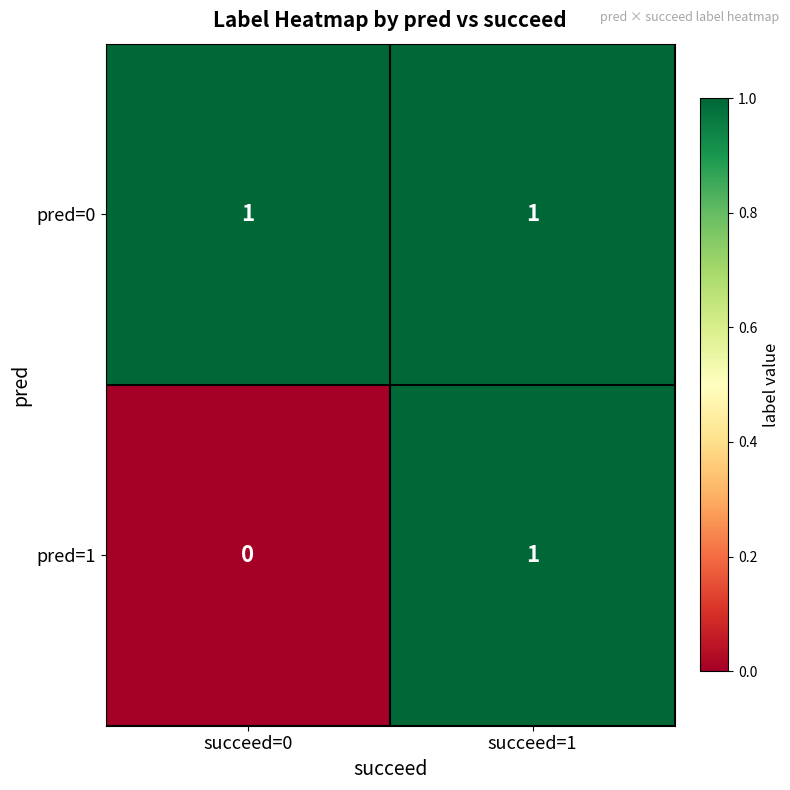

At which label is pred=1 closest to 0?

succeed=0